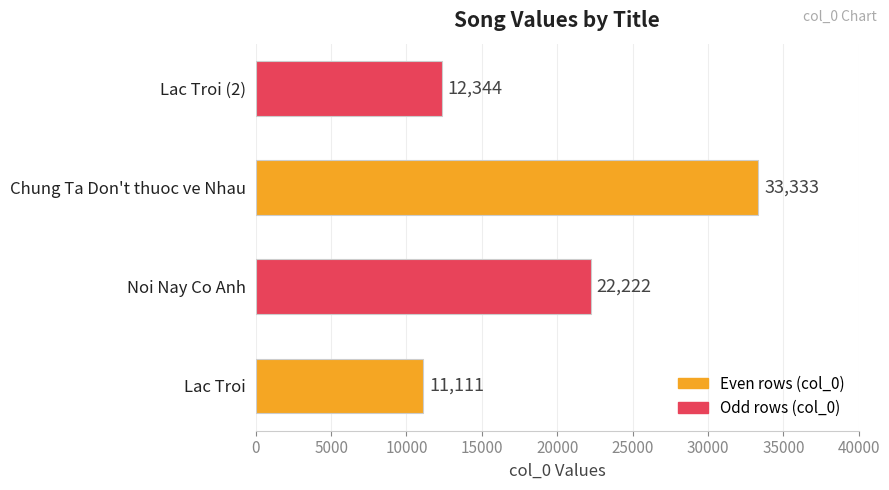

What is the difference between the second highest and minimum values?

11111